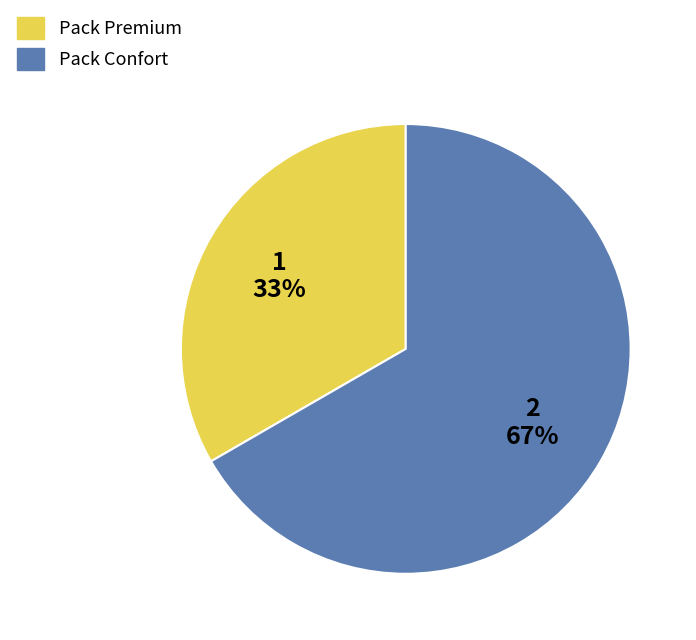

How many segments does this pie chart have?

2